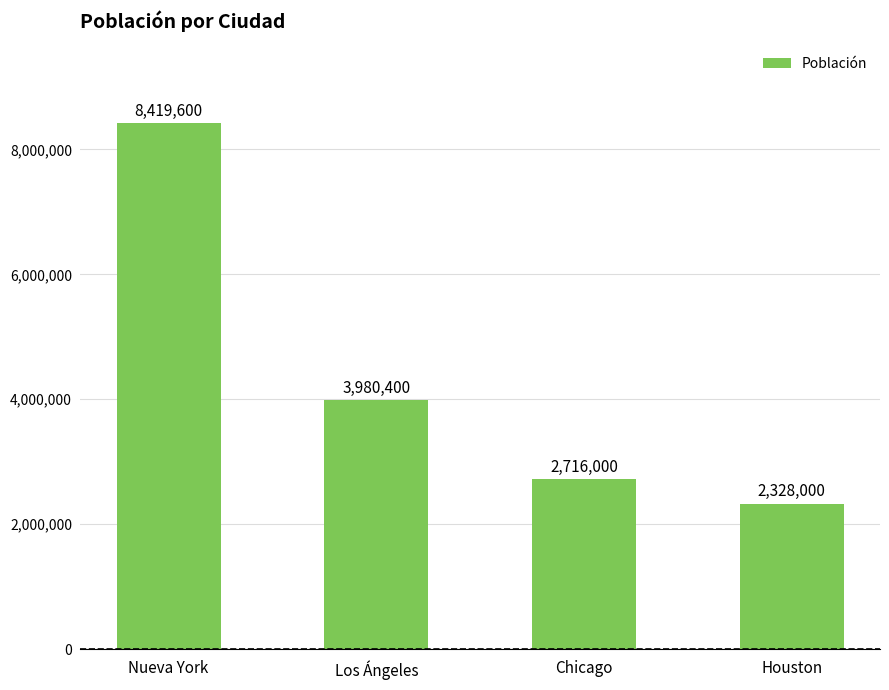

Is it true that the value at Houston is 705563?

False